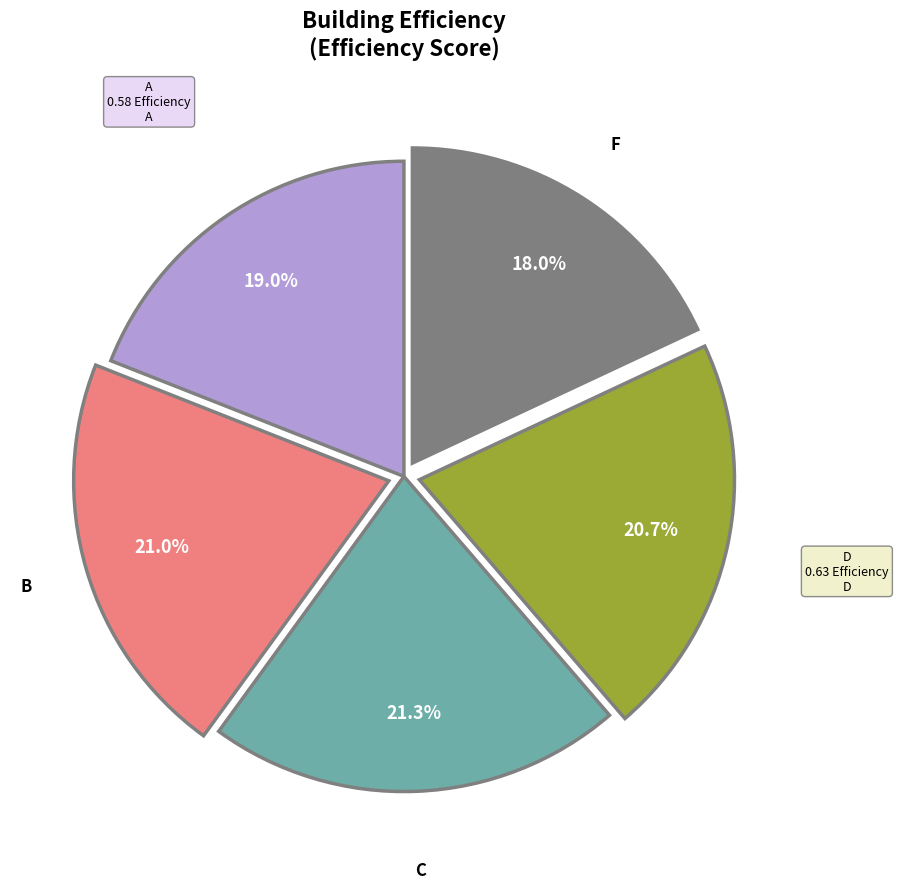

How many slices are in this pie chart?

5